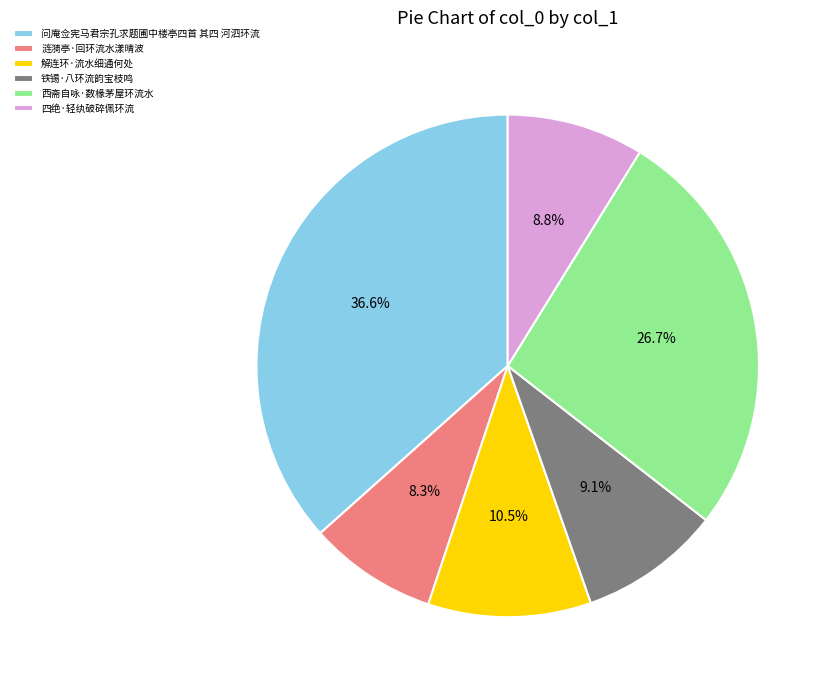

Between 解连环·流水细通何处 and 西斋自咏·数椽茅屋环流水, which is larger?

西斋自咏·数椽茅屋环流水